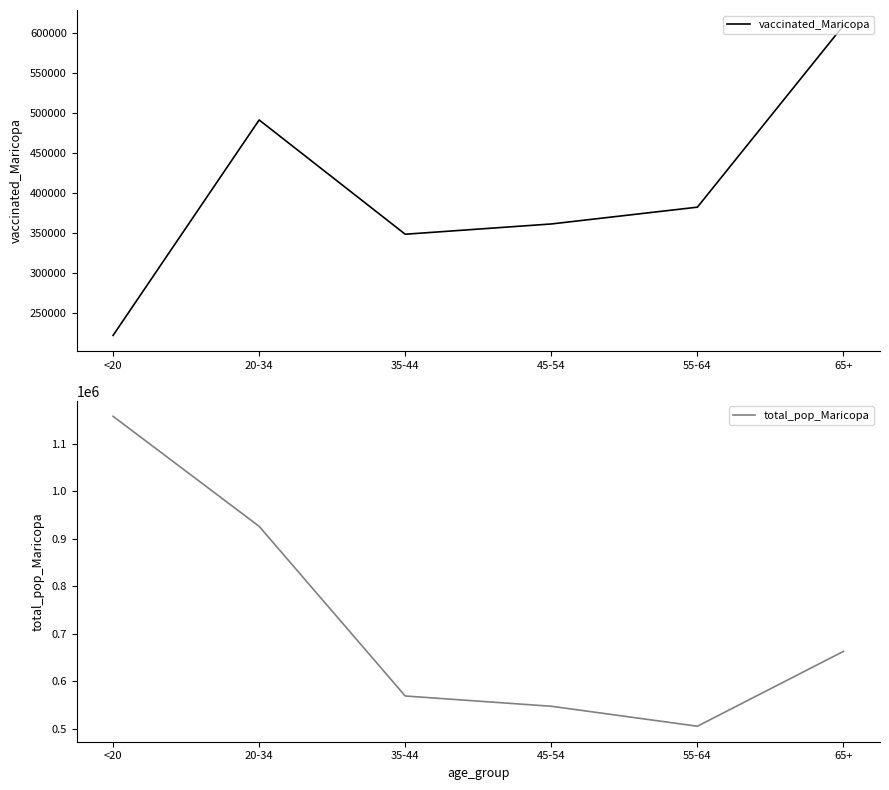

At <20, list the series in order from smallest to largest.

vaccinated_Maricopa, total_pop_Maricopa